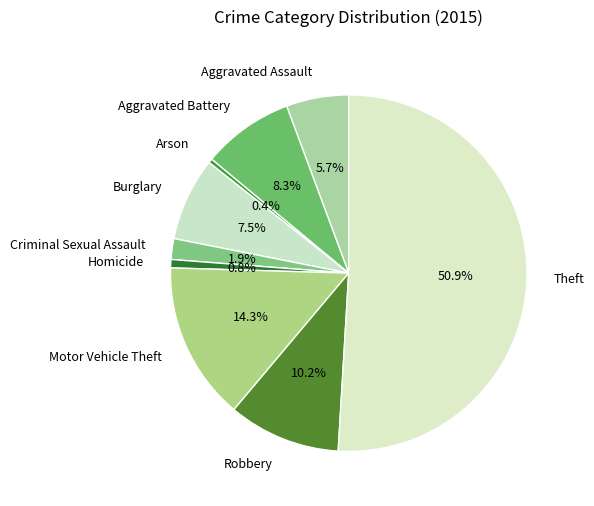

To the nearest percent, what percentage of the pie is Aggravated Assault?

6%